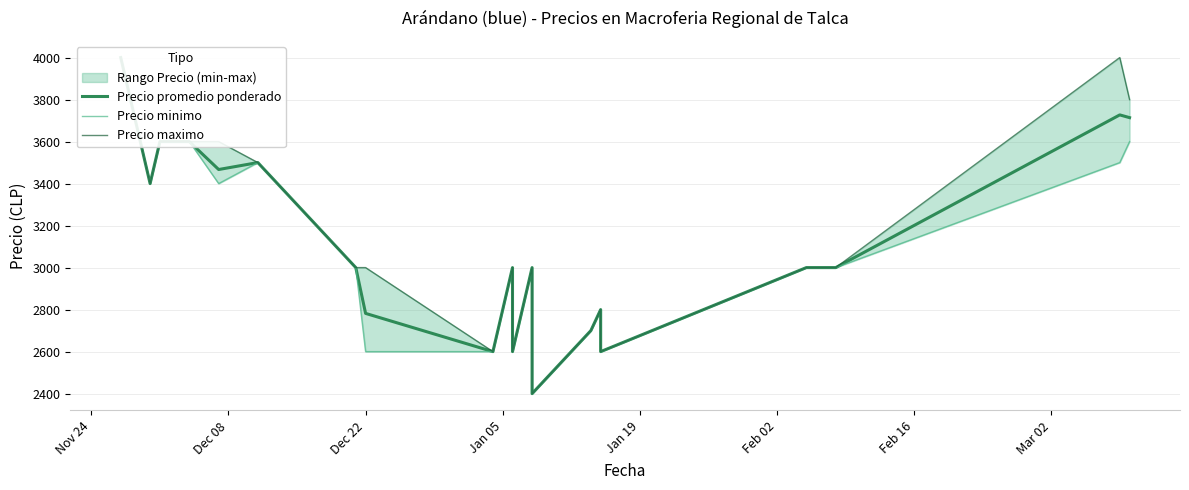

Which series has the largest total across all categories?

Precio maximo